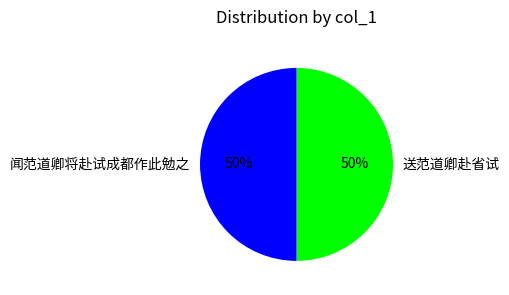

Do 闻范道卿将赴试成都作此勉之 and 送范道卿赴省试 together represent more than half of the pie?

Yes